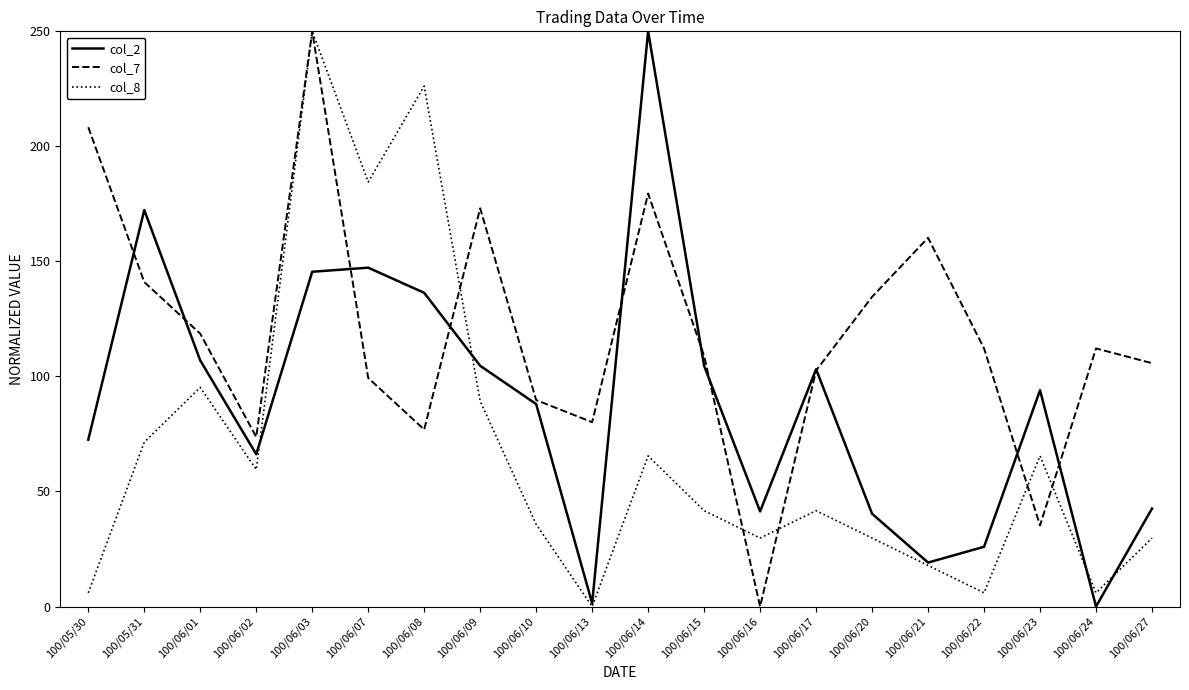

After their last crossing, which series has the higher values: col_7 or col_8?

col_7